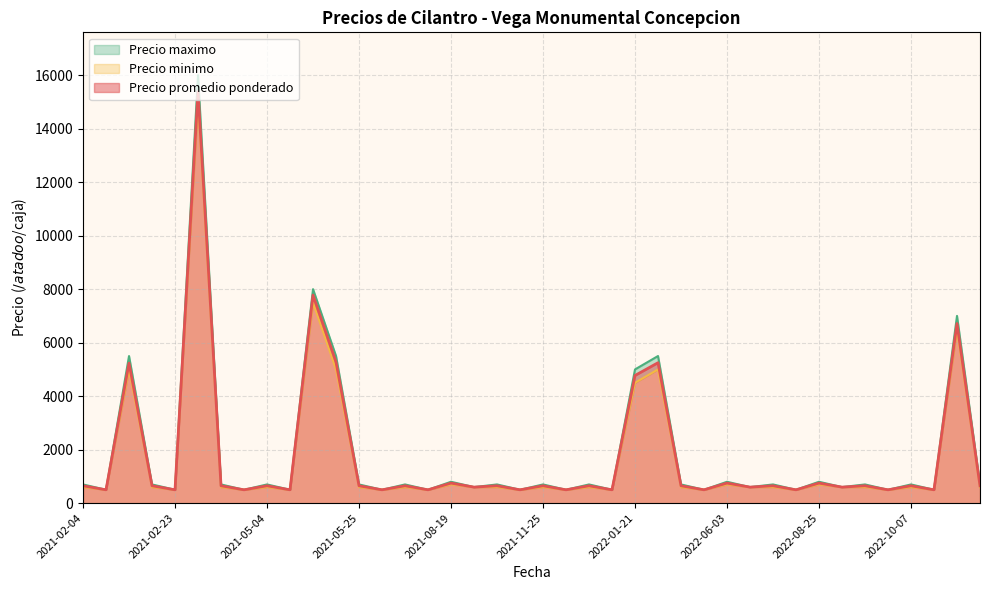

What is the label of the 20th point from the right?

2021-11-25